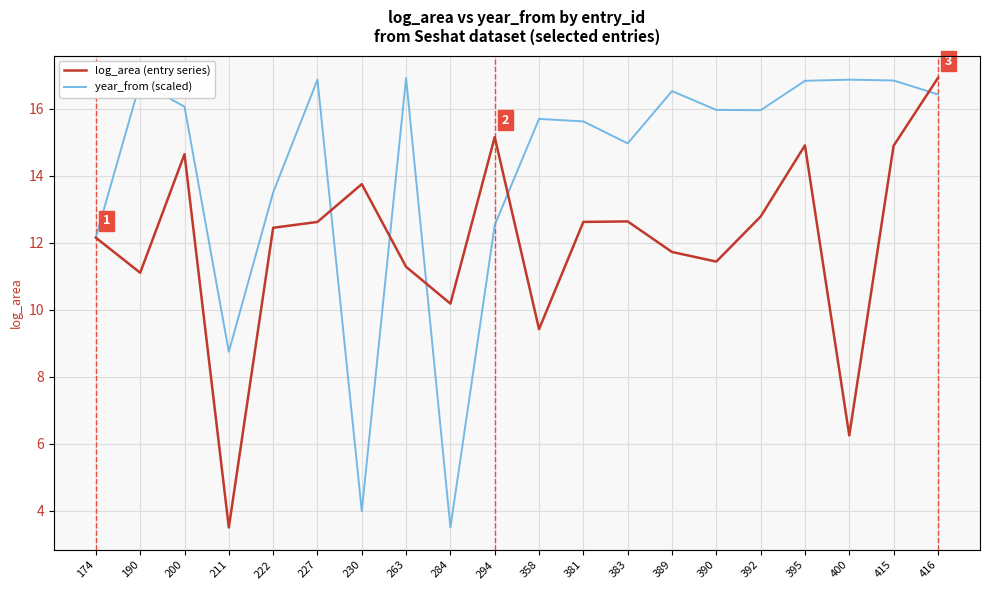

Which label corresponds to the largest value in the chart?

416